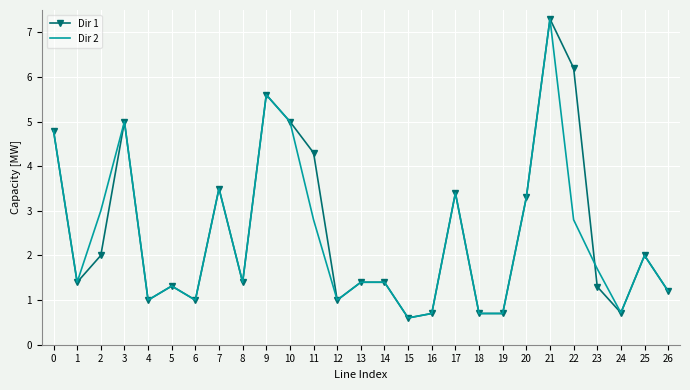

True or false: Dir 1 has a value of 0.7 at 1.

False